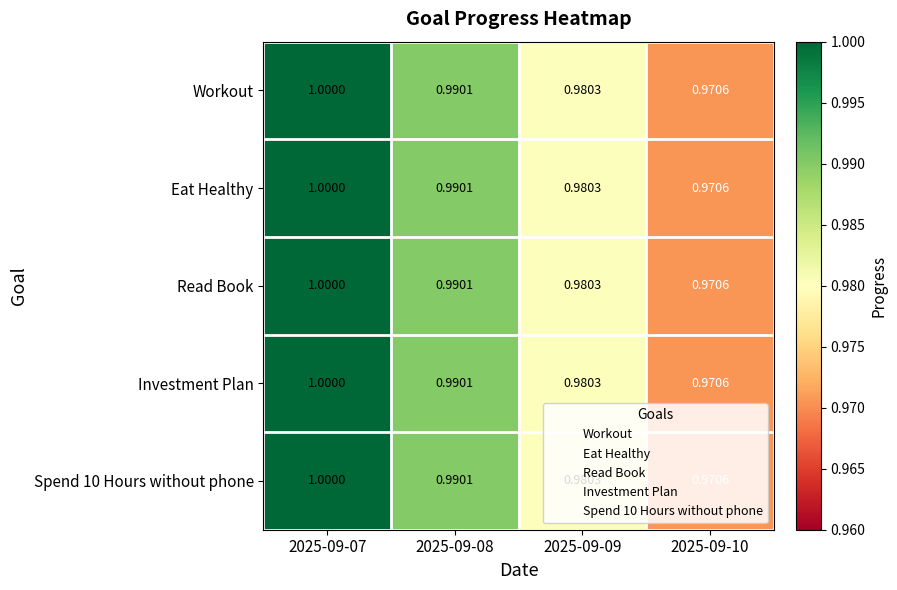

Is the value of Read Book at 2025-09-10 greater than the value of Workout at 2025-09-09?

No